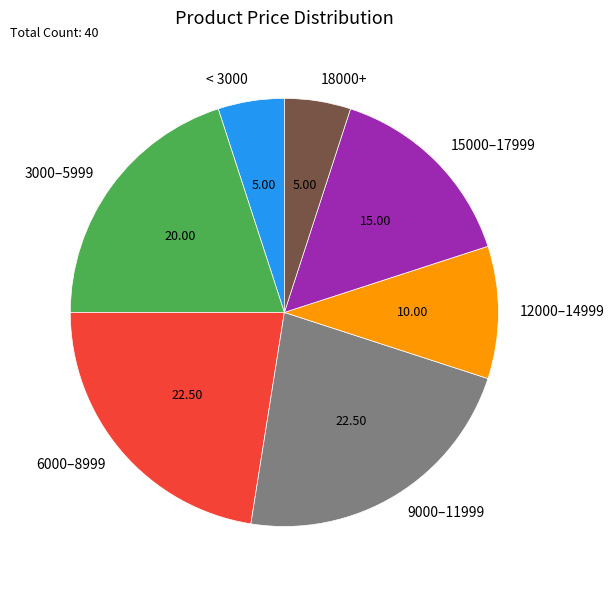

Which has a higher value, 15000–17999 or 3000–5999?

3000–5999